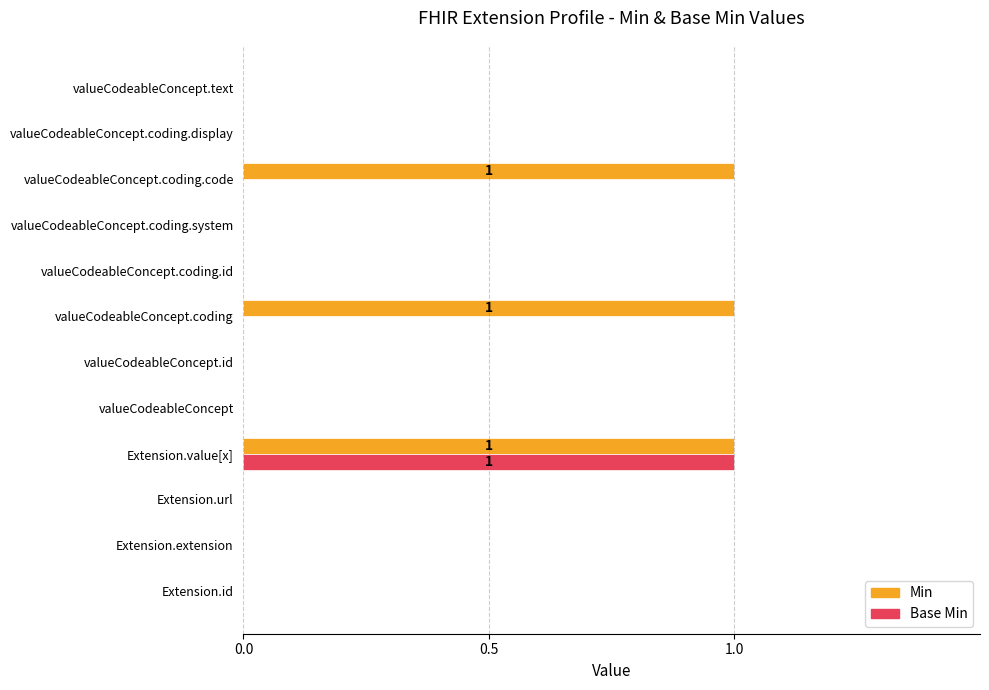

The value of Min at valueCodeableConcept.coding.id is 0. True or false?

True